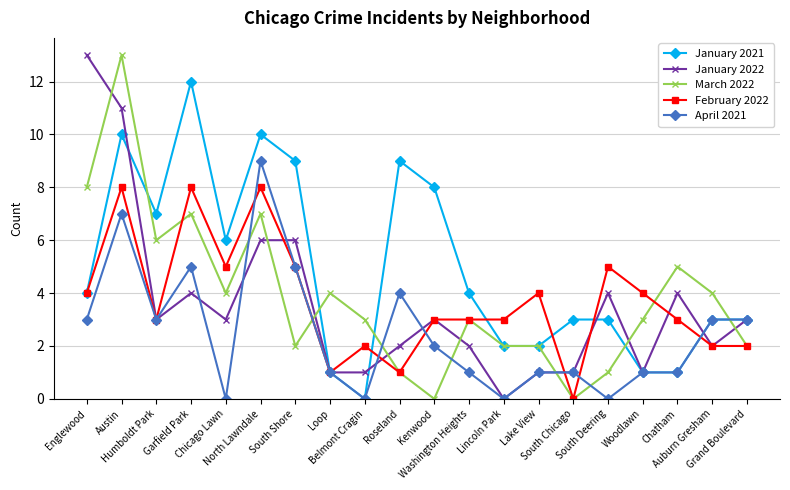

True or false: March 2022 has more than 2 points higher than both neighbors.

True